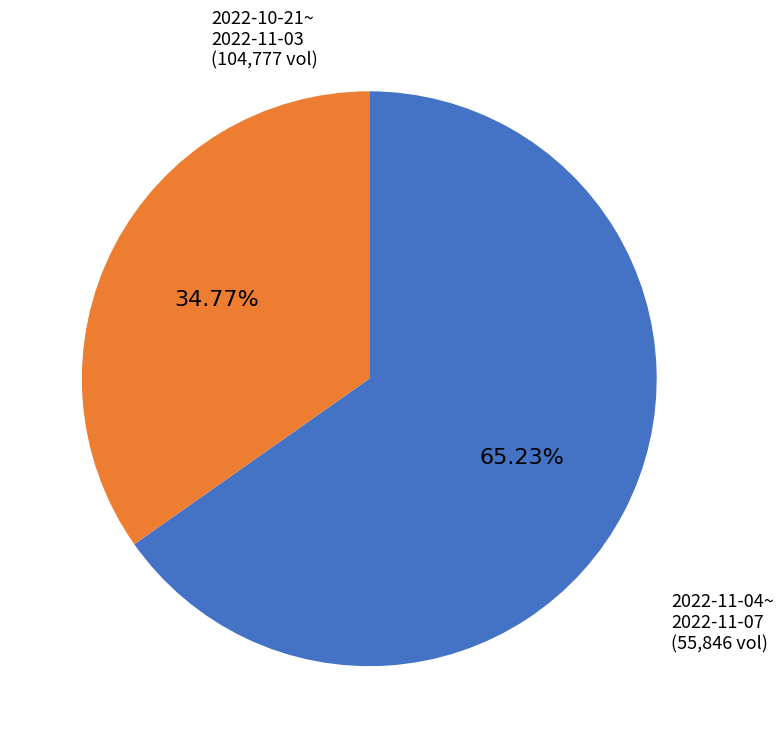

Is there a majority slice in this chart?

Yes